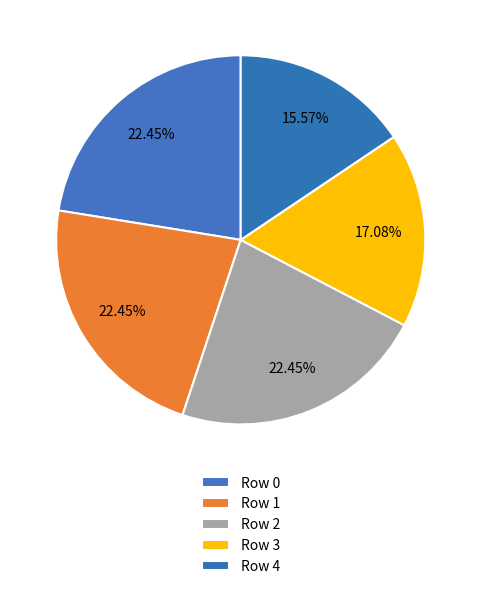

To the nearest percent, what is the difference between the largest and smallest slice percentages?

7%